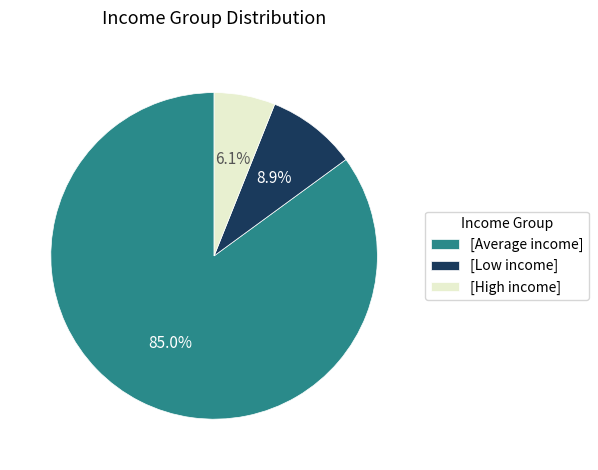

Combined, do [Low income] and [Average income] account for over 50%?

Yes